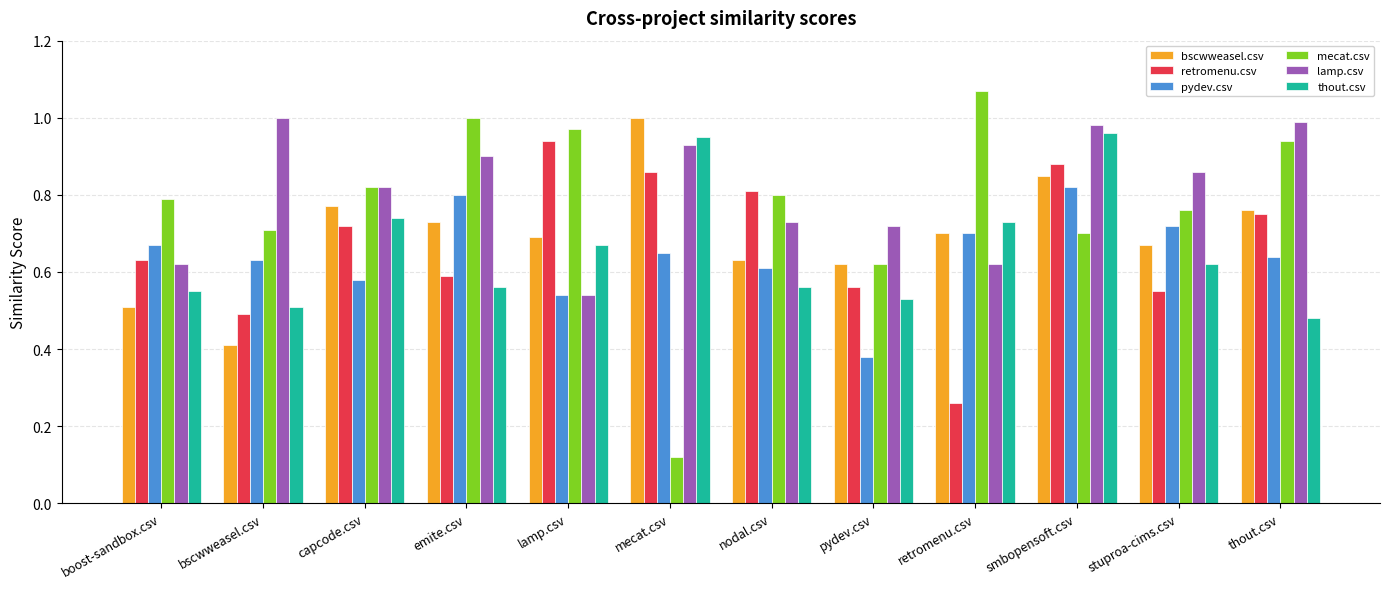

Are the bars horizontal?

No